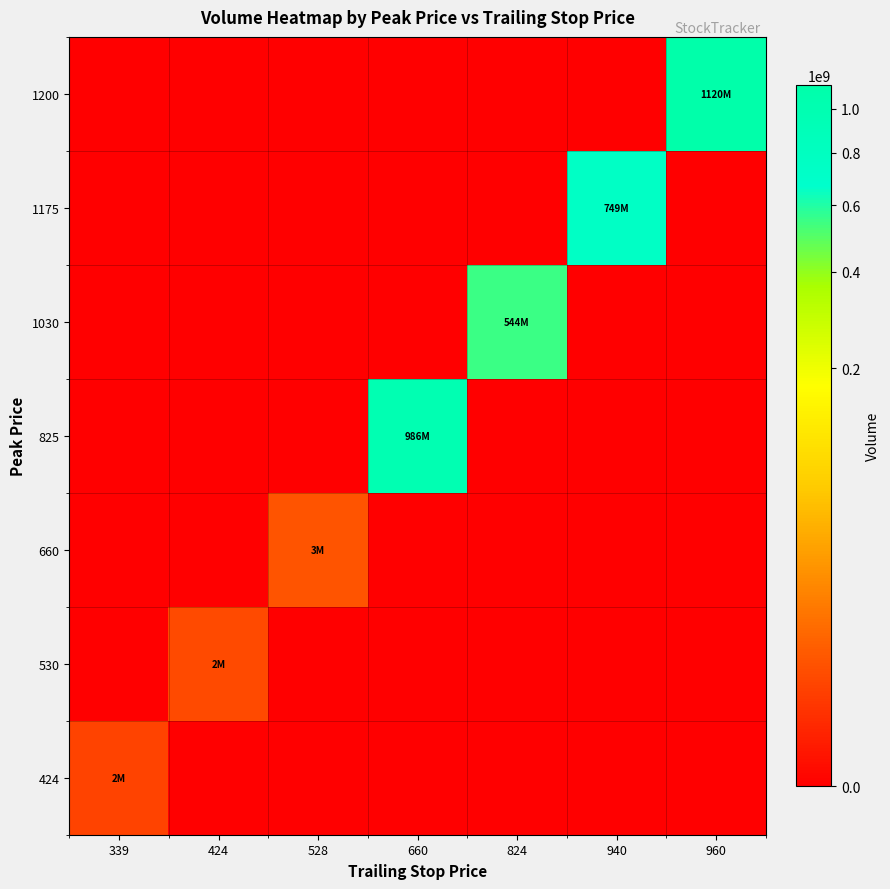

Reading right to left, extract all data points from this chart.

424: 960=0	940=0	824=0	660=0	528=0	424=0	339=1723800
530: 960=0	940=0	824=0	660=0	528=0	424=2406300	339=0
660: 960=0	940=0	824=0	660=0	528=3472400	424=0	339=0
825: 960=0	940=0	824=0	660=985907800	528=0	424=0	339=0
1030: 960=0	940=0	824=544434300	660=0	528=0	424=0	339=0
1175: 960=0	940=748961900	824=0	660=0	528=0	424=0	339=0
1200: 960=1120367600	940=0	824=0	660=0	528=0	424=0	339=0